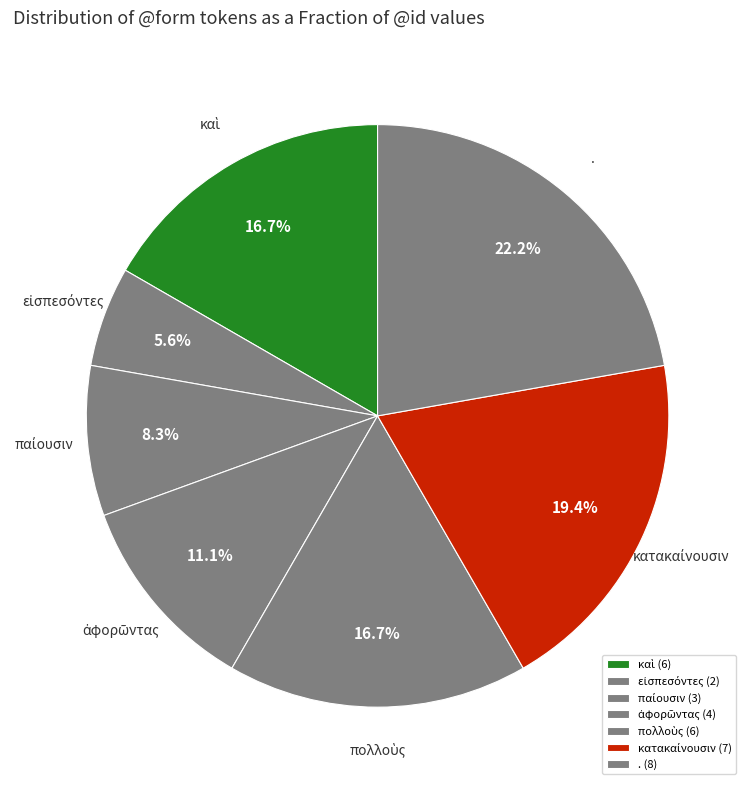

Does any single category account for the majority?

No